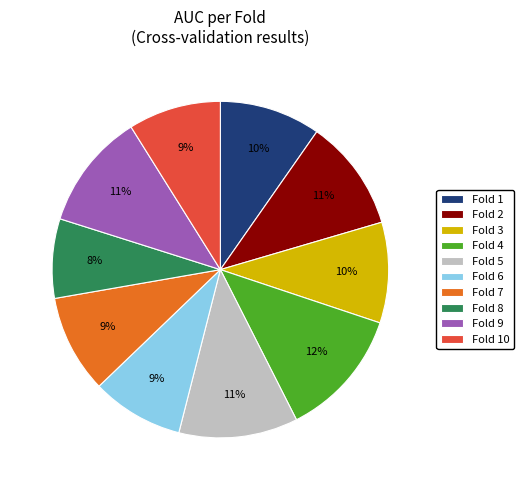

What percentage is the Fold 6 slice, to the nearest percent?

9%